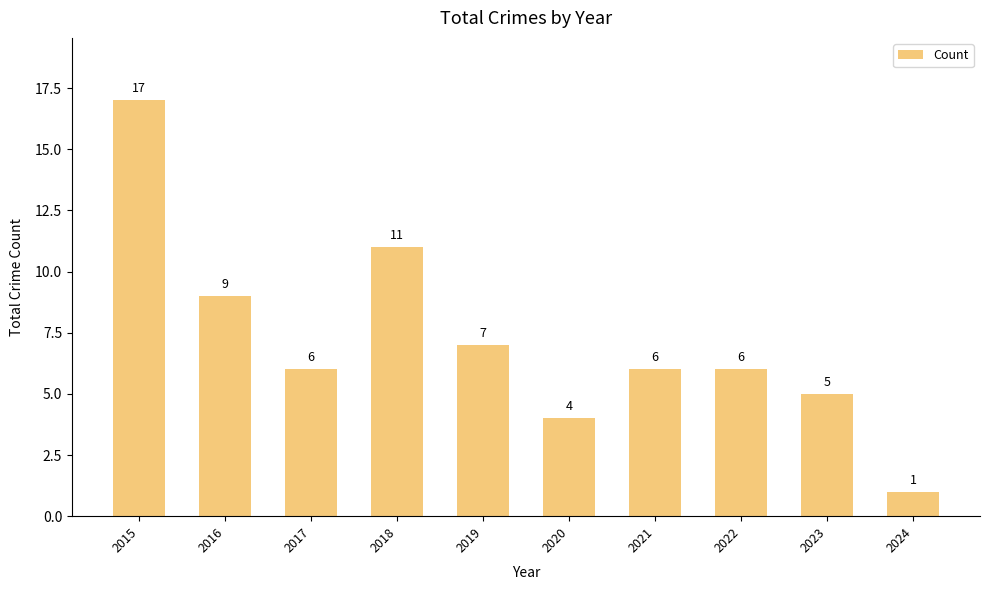

What is the difference between the second highest and second lowest values?

7